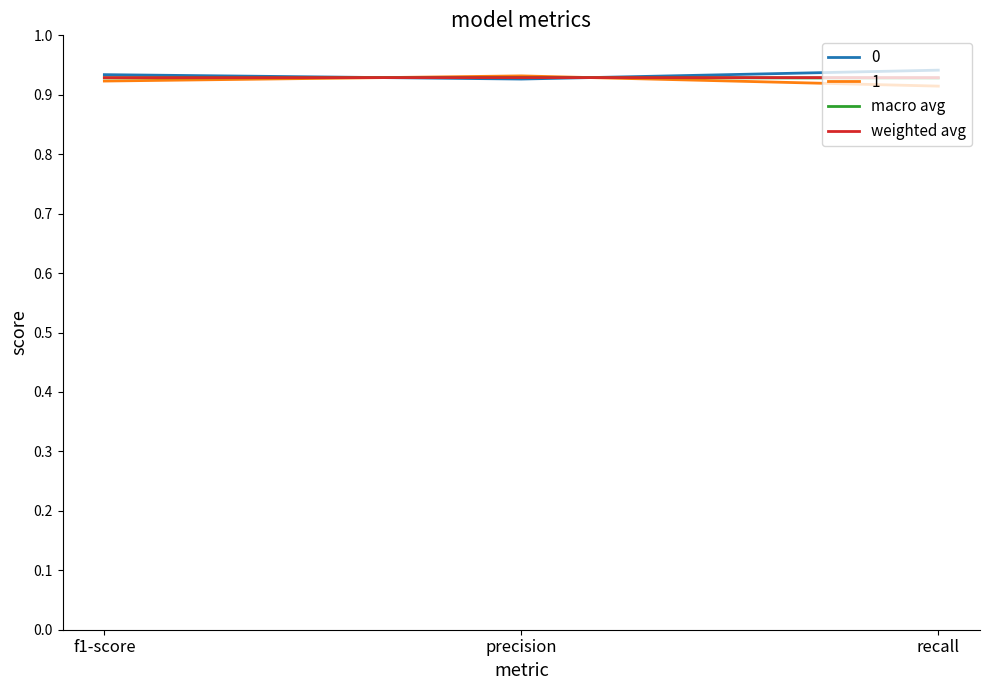

What is the total value across all series at f1-score?

3.7